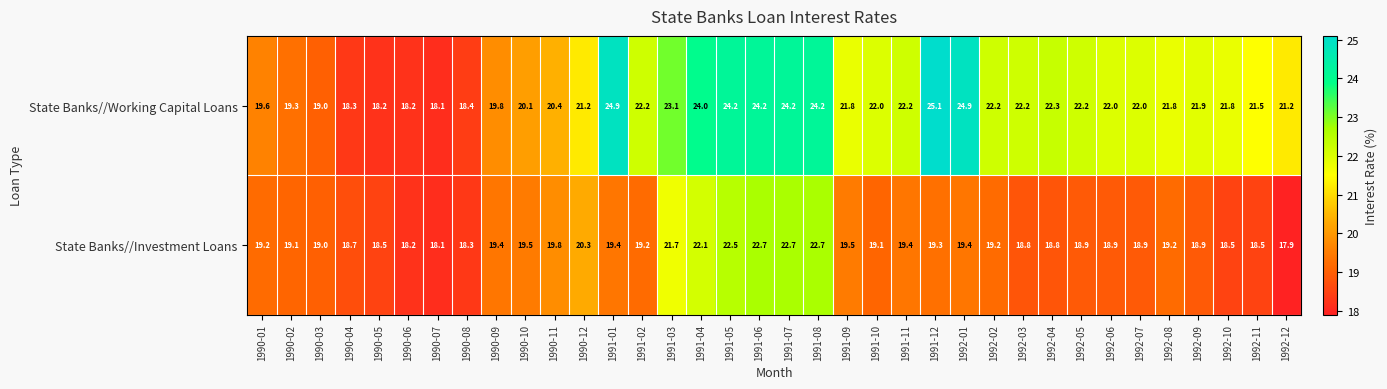

True or false: State Banks//Working Capital Loans has a value of 4.5 at 1992-12.

False